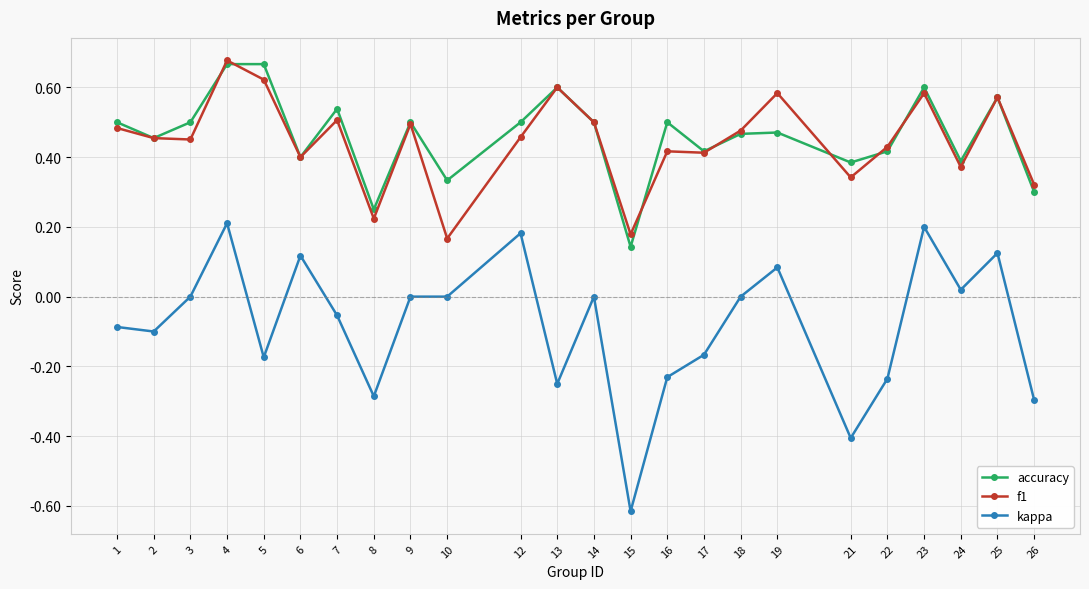

Which series has the largest total across all categories?

accuracy